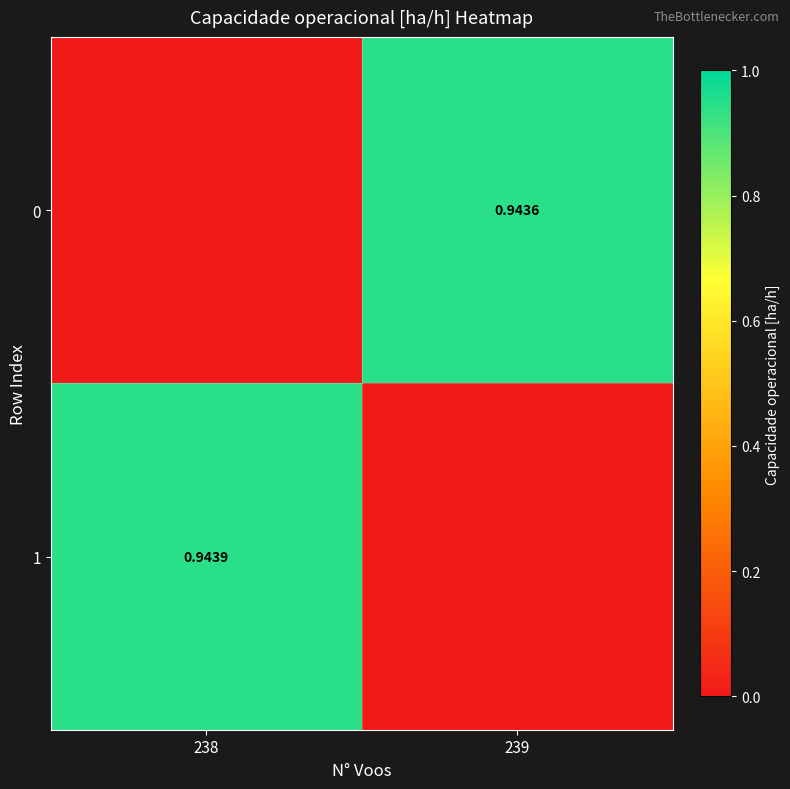

Rank the series at 239 from lowest to highest value.

1, 0